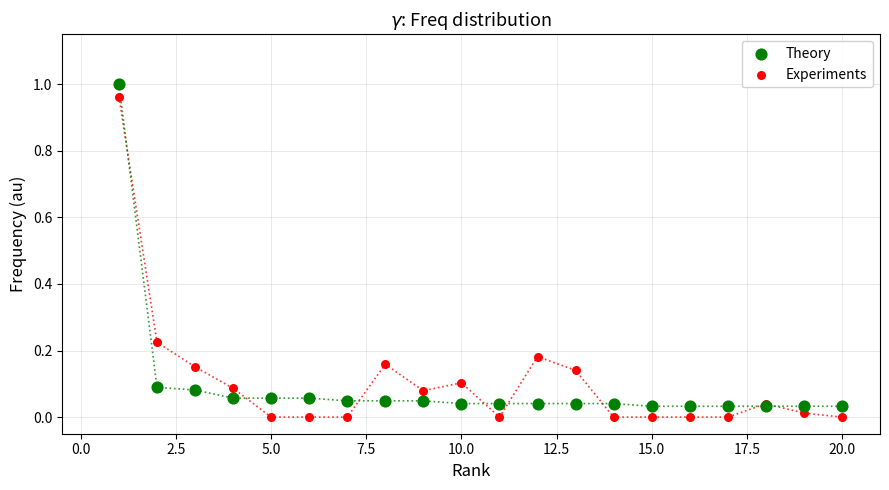

Which series reaches the minimum Y coordinate?

Experiments